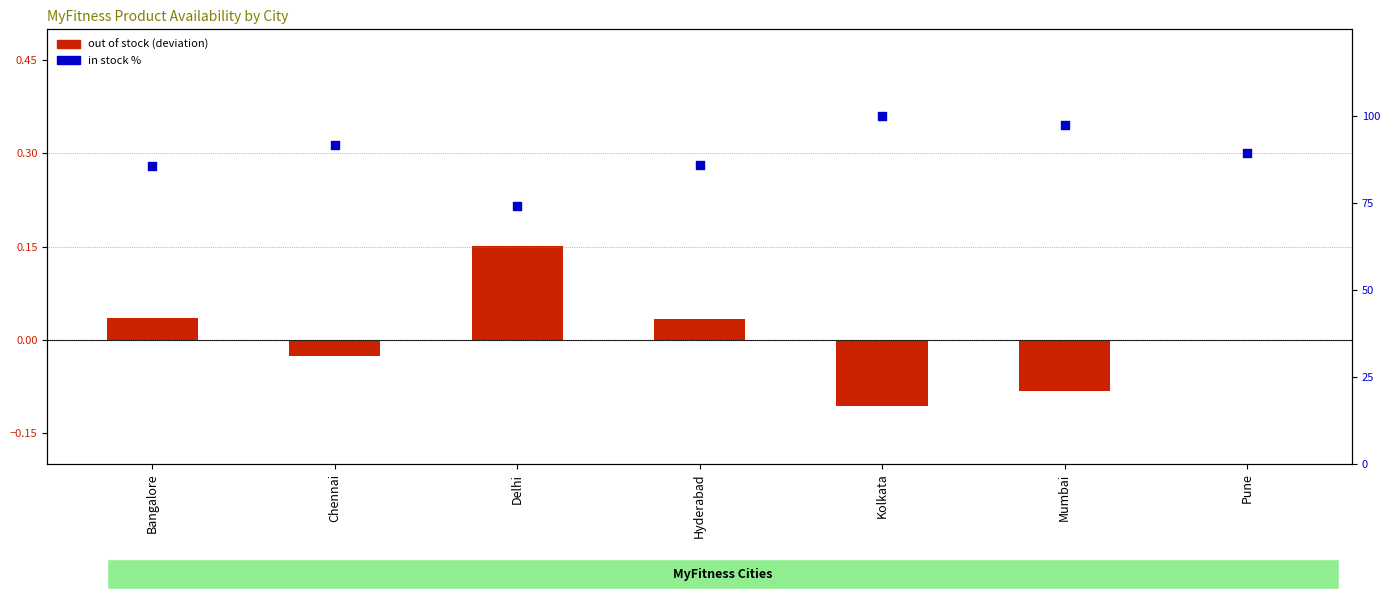

Which series has the largest total across all categories?

in stock %